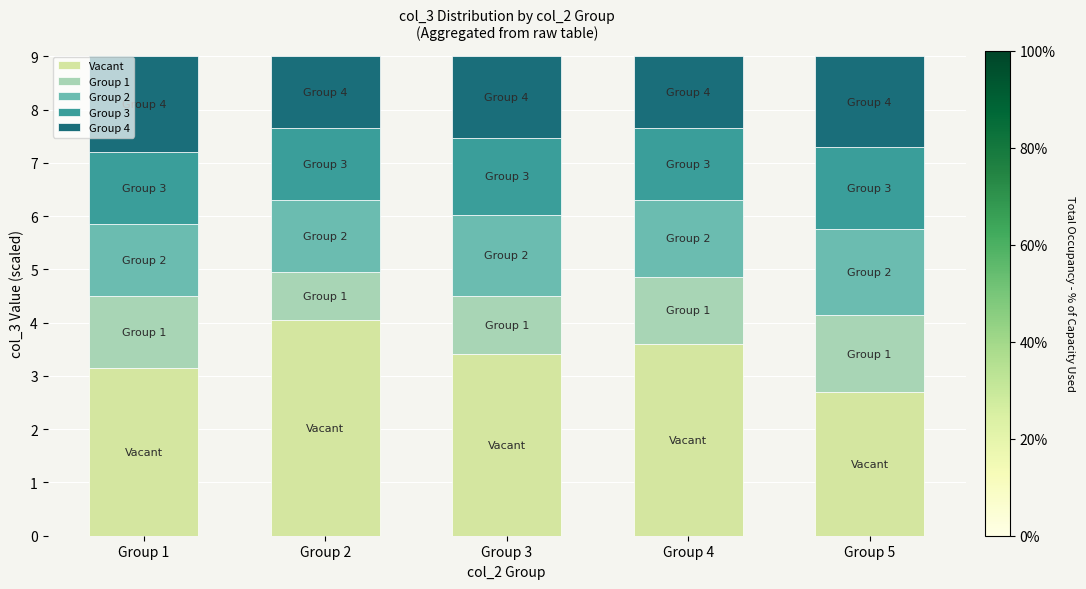

What is the total value across all series at Group 4?

9.0